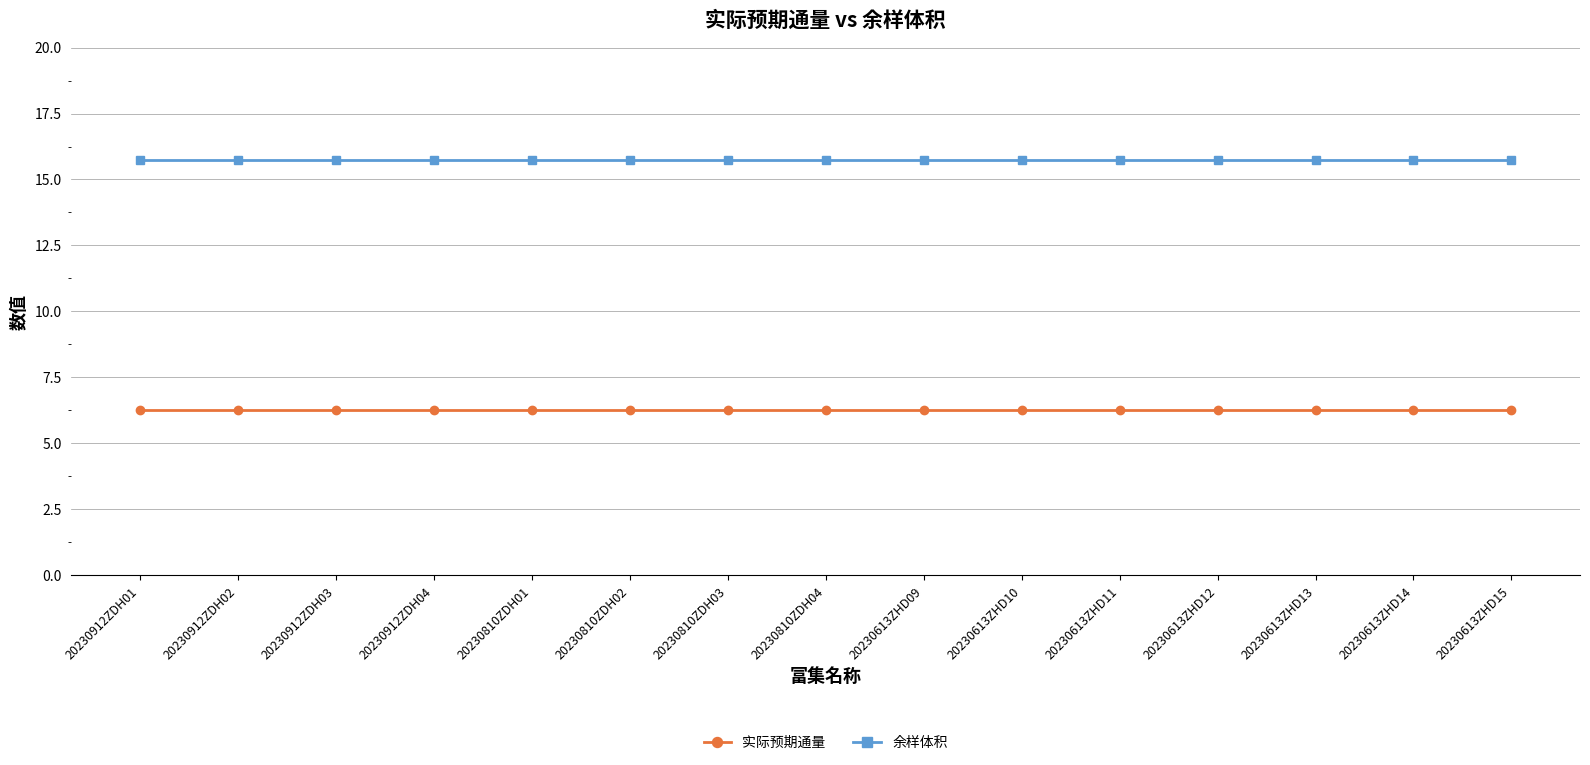

What is the sum of the 实际预期通量 values at 20230912ZDH04 and 20230613ZHD14?

12.5